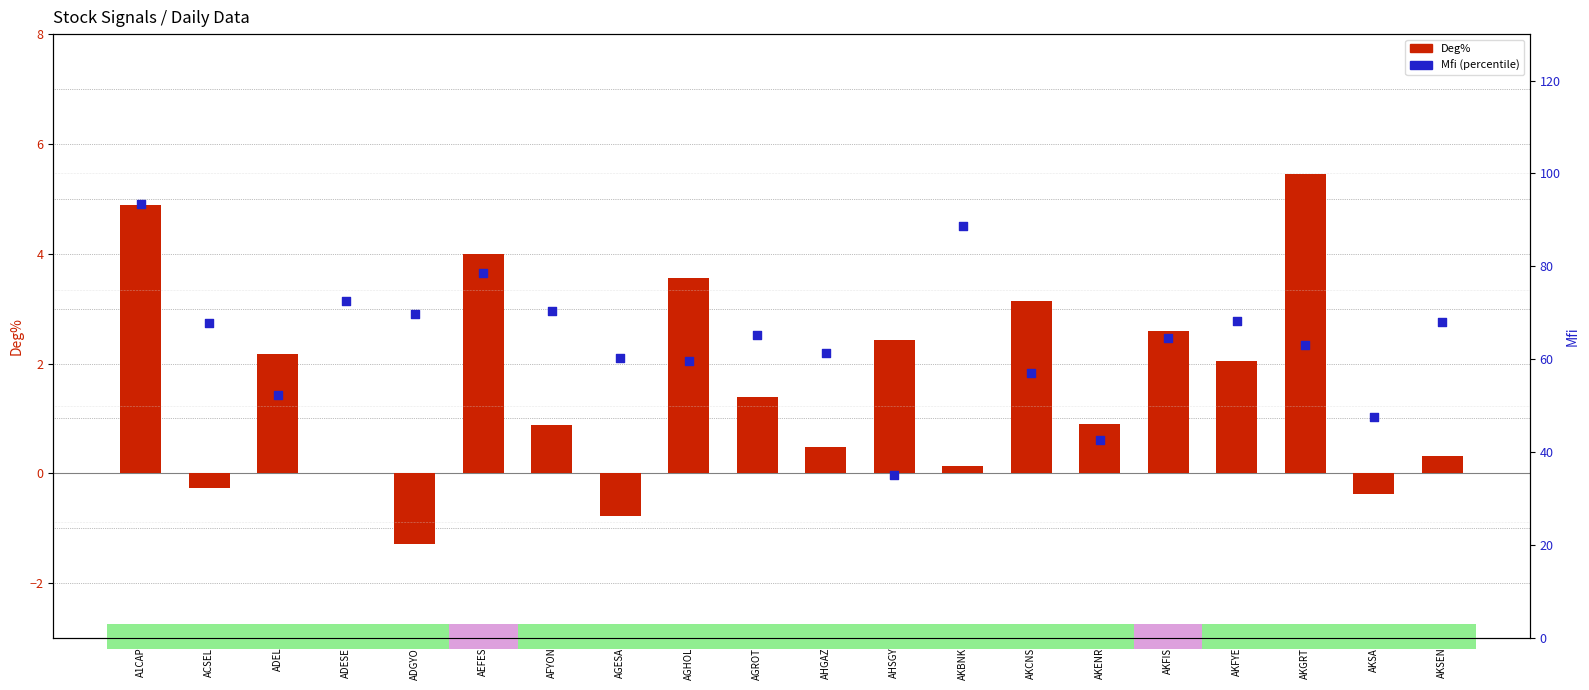

At which category is the sum across all series the highest?

A1CAP